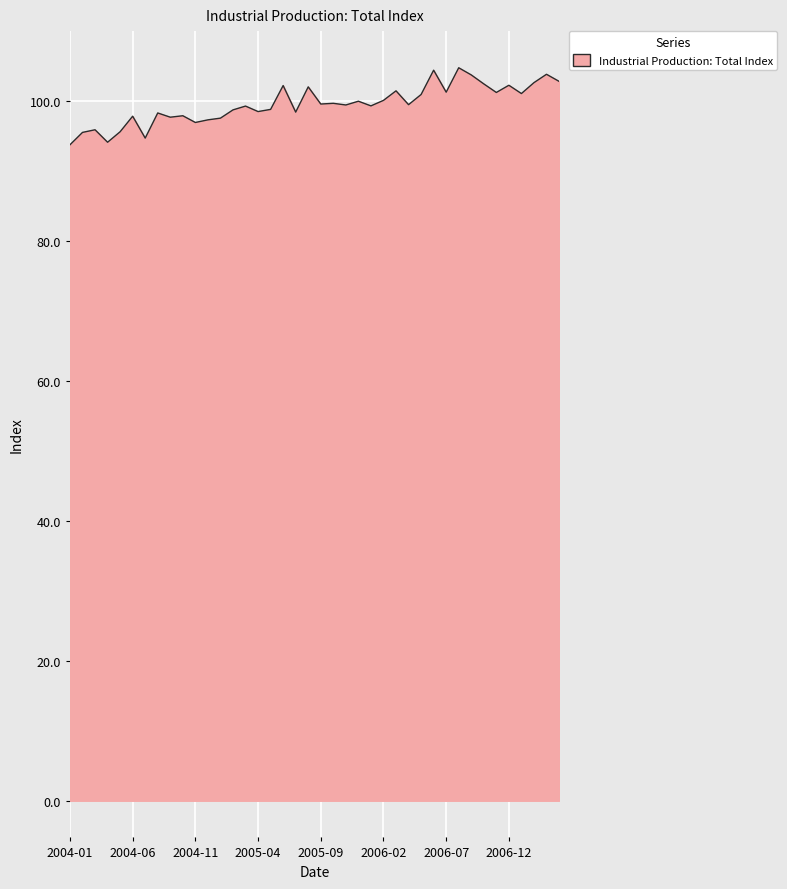

What is the difference between the maximum and minimum values?

11.0